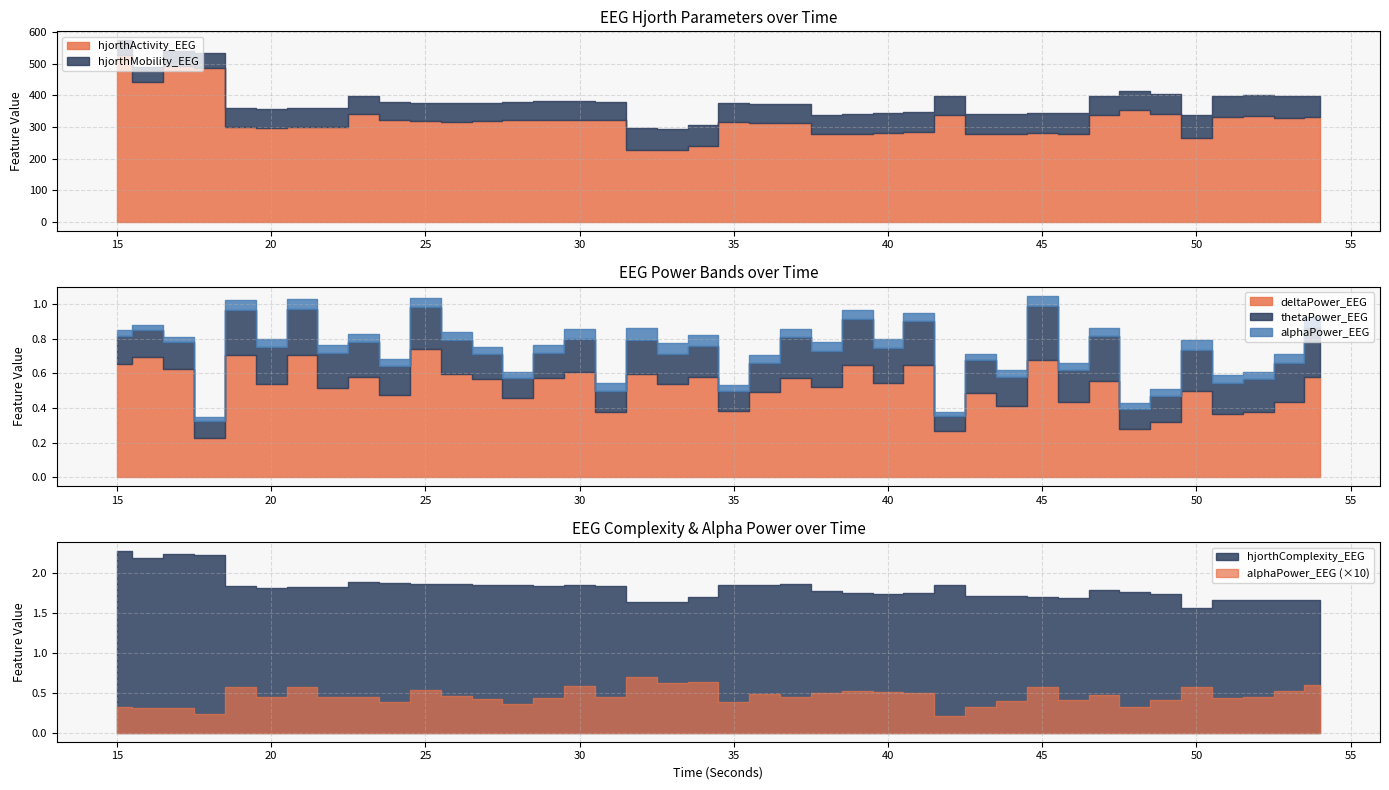

Is the value of hjorthComplexity_EEG at 20 greater than the value of hjorthMobility_EEG at 42?

No